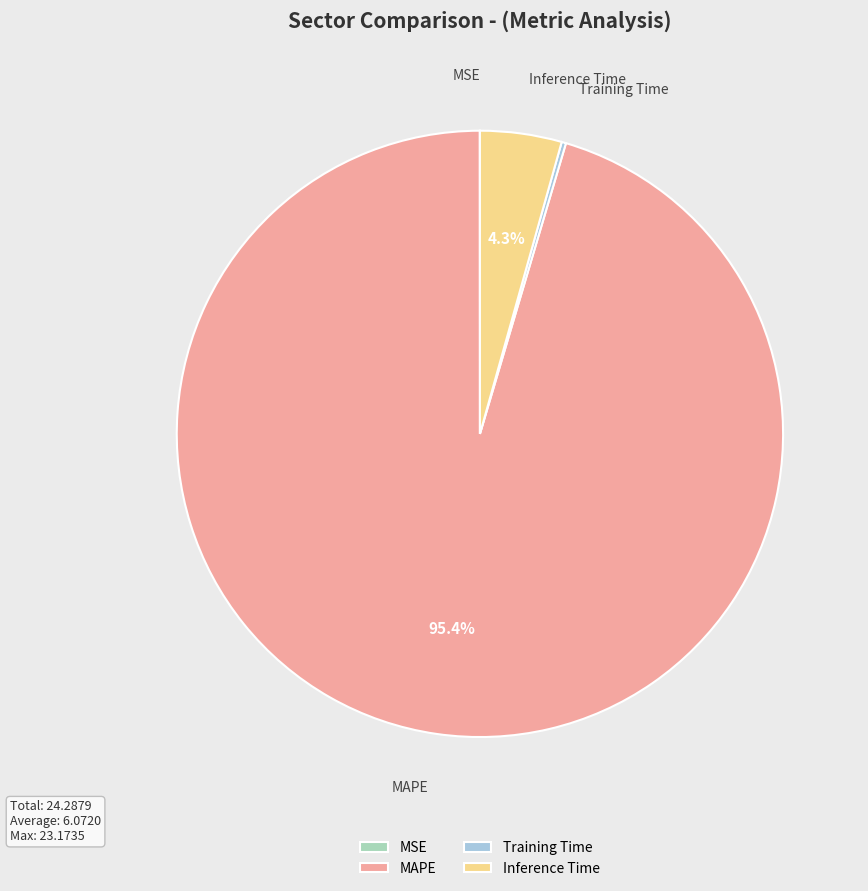

Is there a majority slice in this chart?

Yes